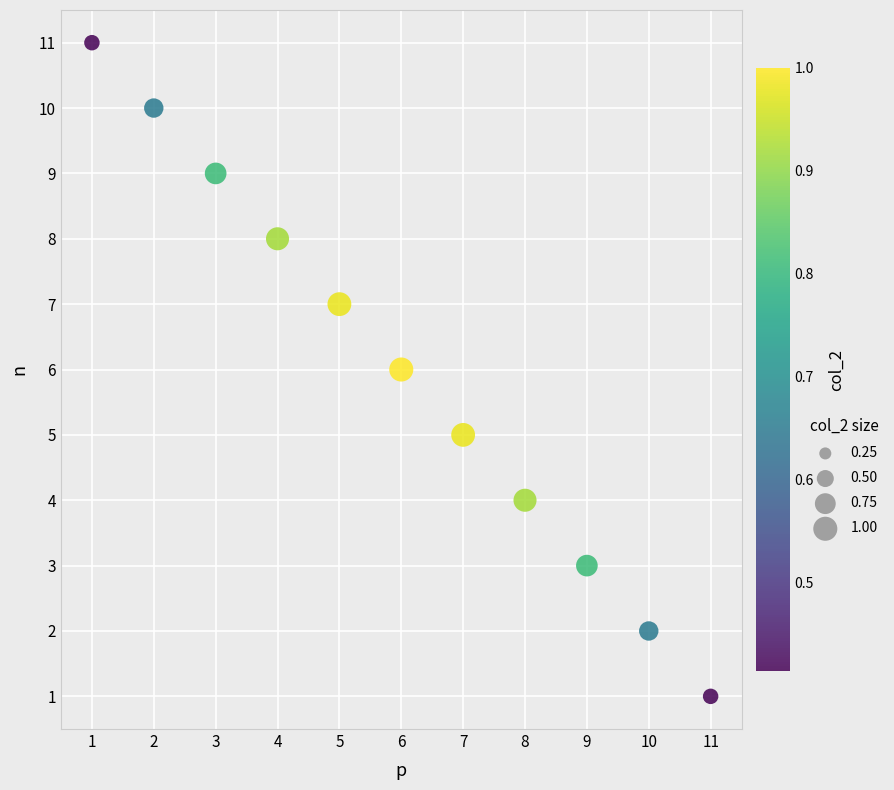

What is the average X value?

6